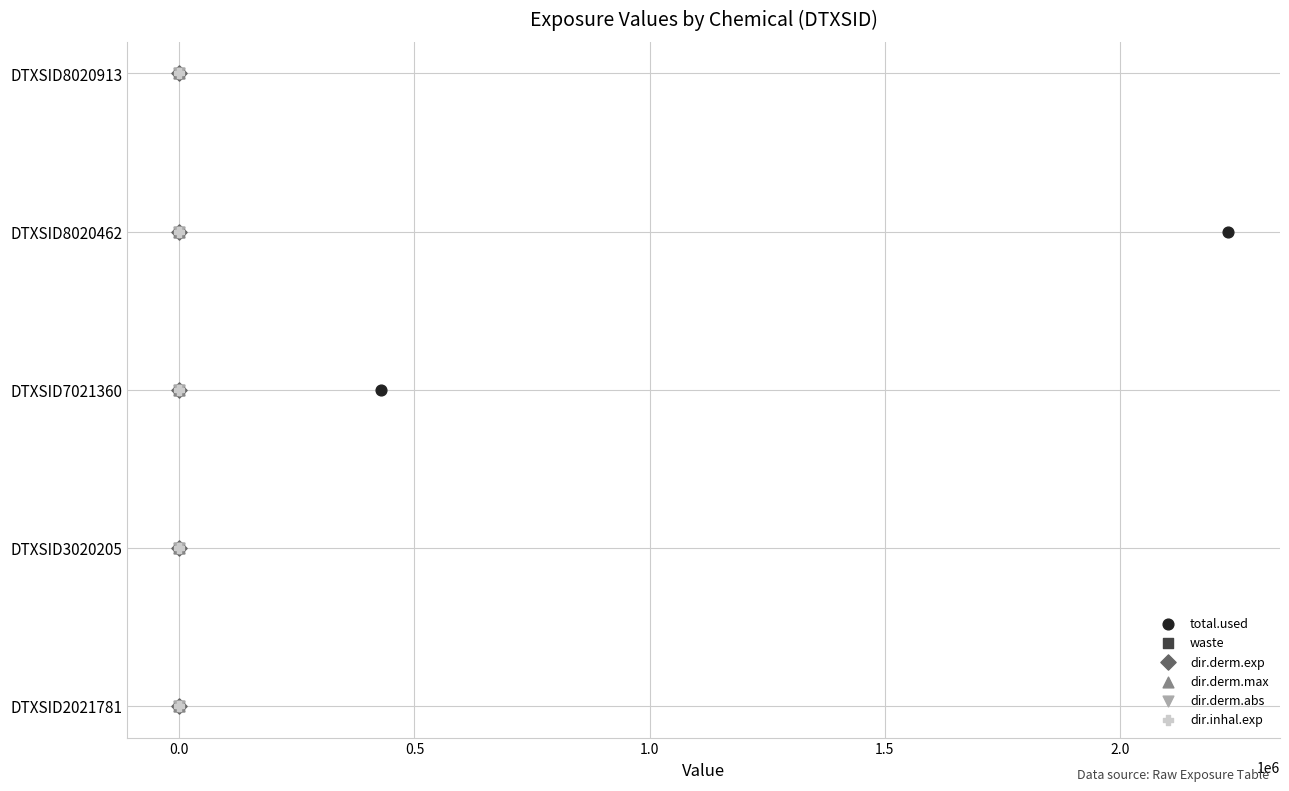

Which series contains the highest Y value?

total.used